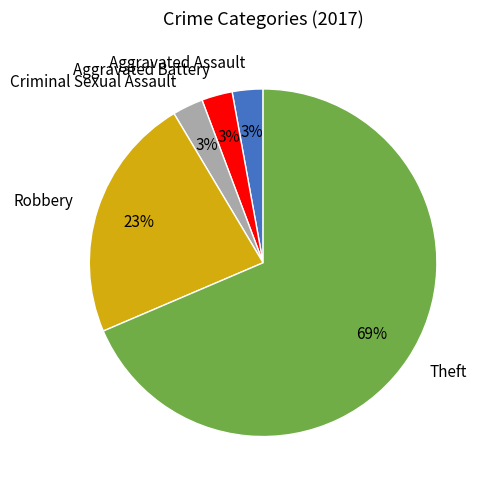

To the nearest percent, what is the average slice percentage?

20%